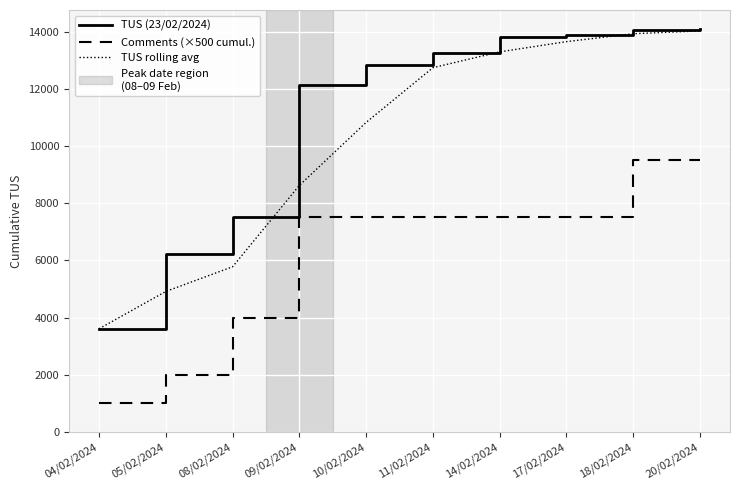

At which label is TUS rolling avg closest to 8816?

09/02/2024